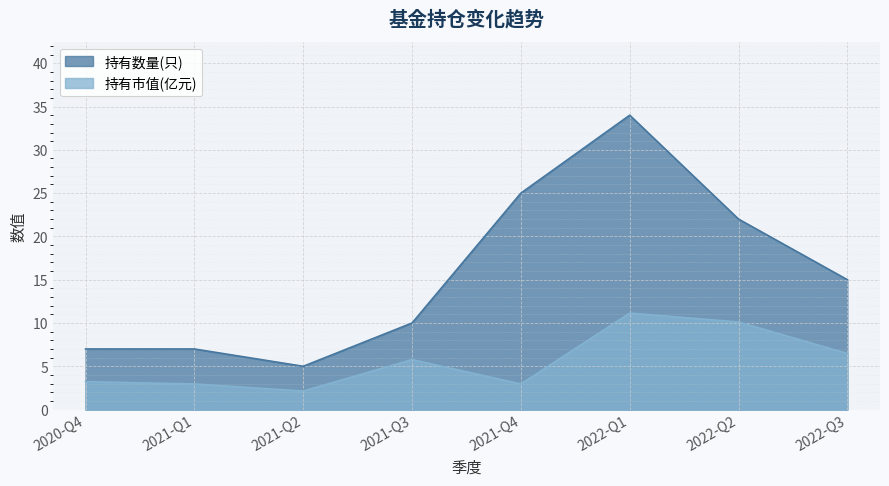

True or false: 持有市值(亿元) and 持有数量(只) cross at least once.

False